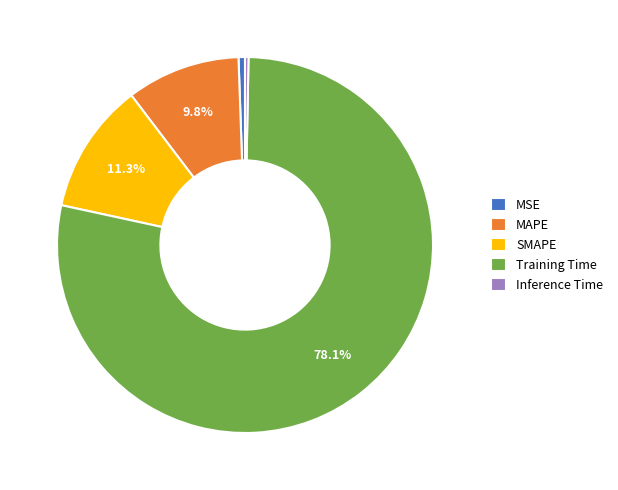

Which category has the biggest portion of the pie?

Training Time